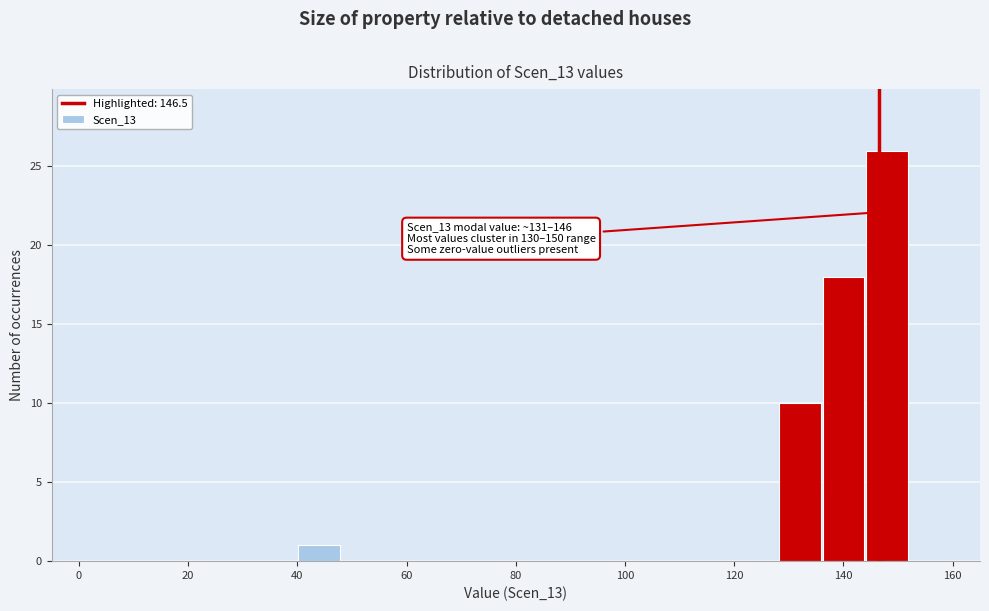

Which range on the x-axis has the tallest bar?

144 to 152